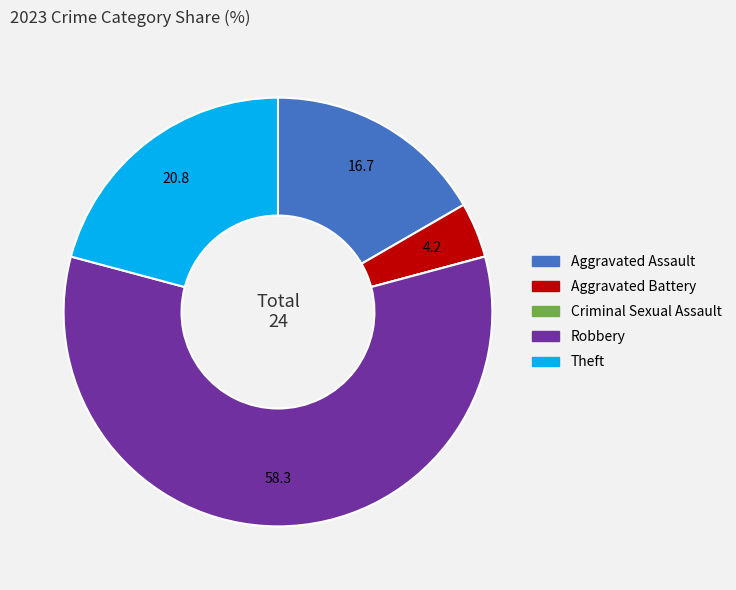

The Aggravated Assault slice represents 3% of the pie. True or false?

False